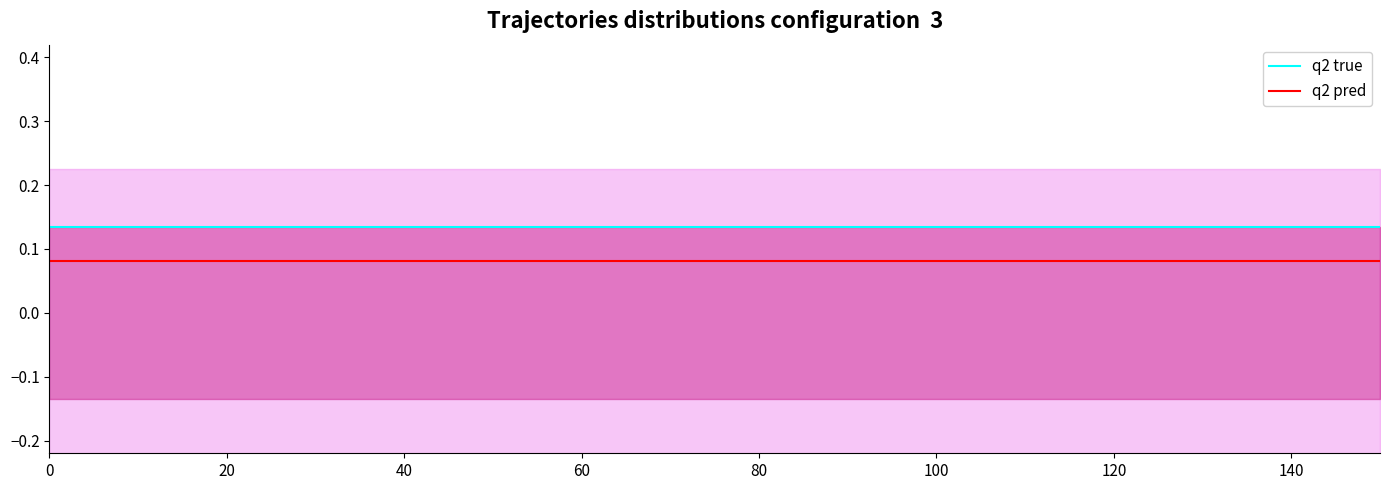

True or false: num_overlaps has more than 0 interior local peaks.

False